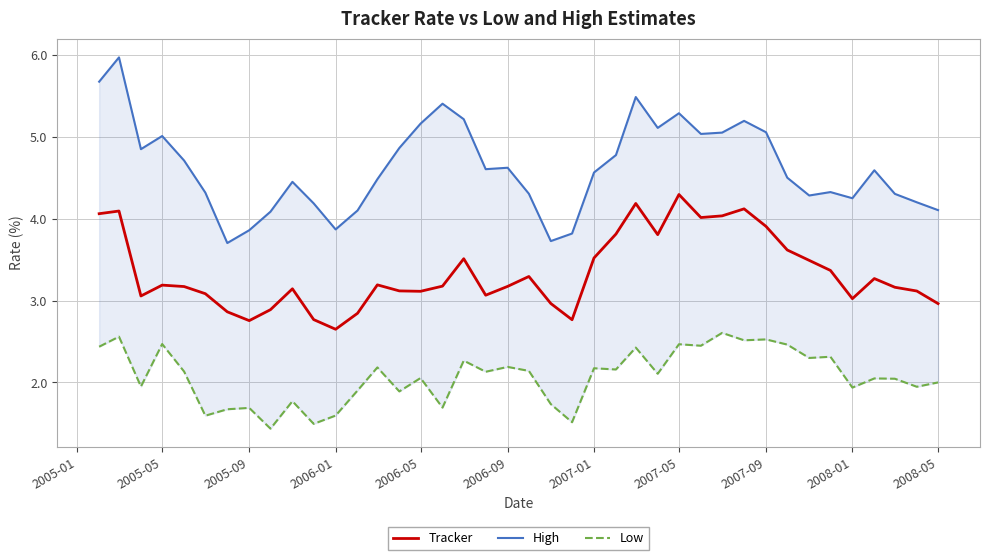

How many values in the Tracker series exceed 3?

31